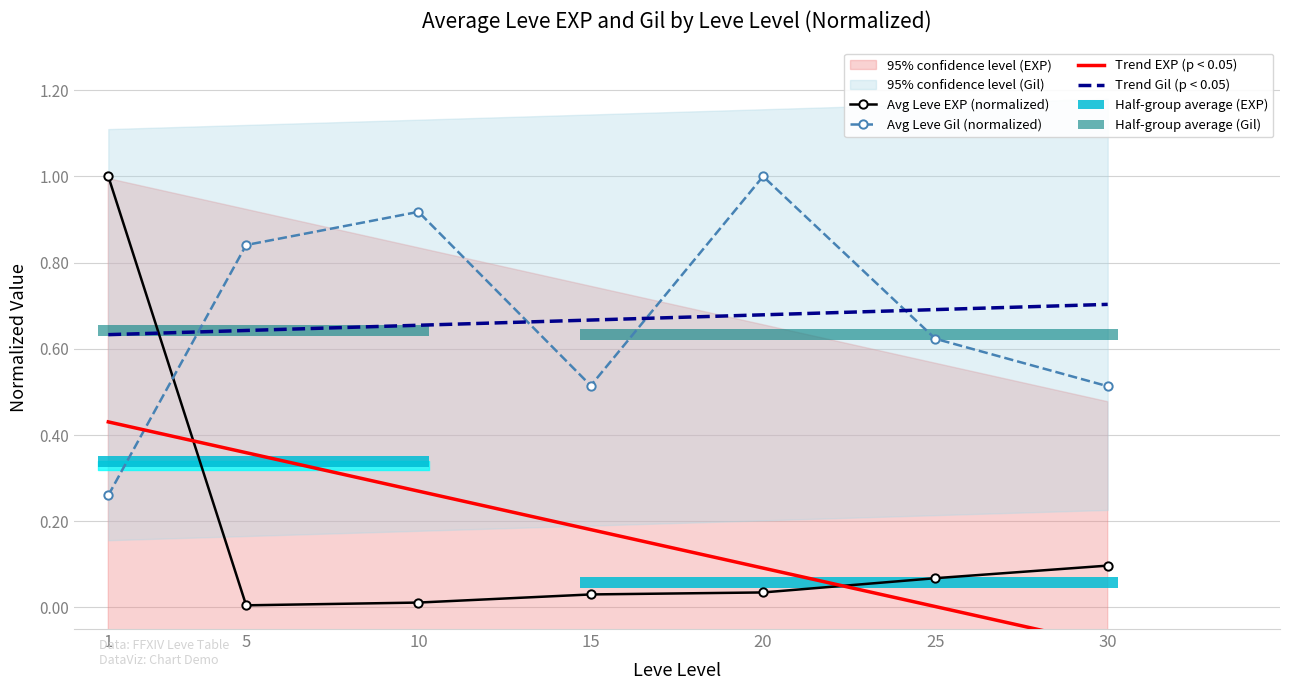

The value of Trend Gil (p < 0.05) at 20 is 1.0. True or false?

False